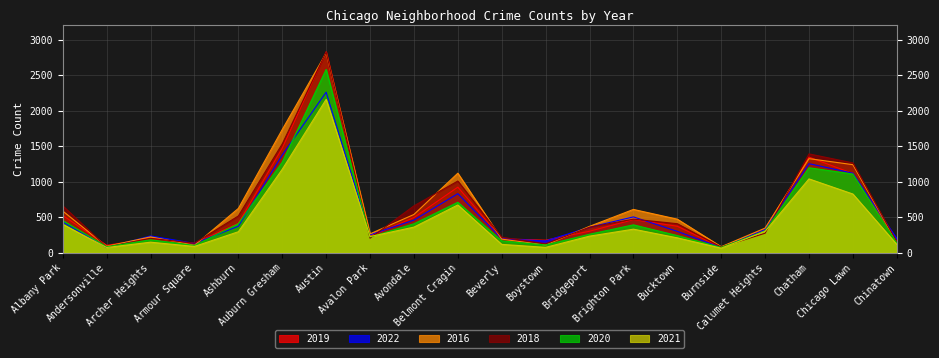

What is the label of the 13th point from the right?

Avalon Park